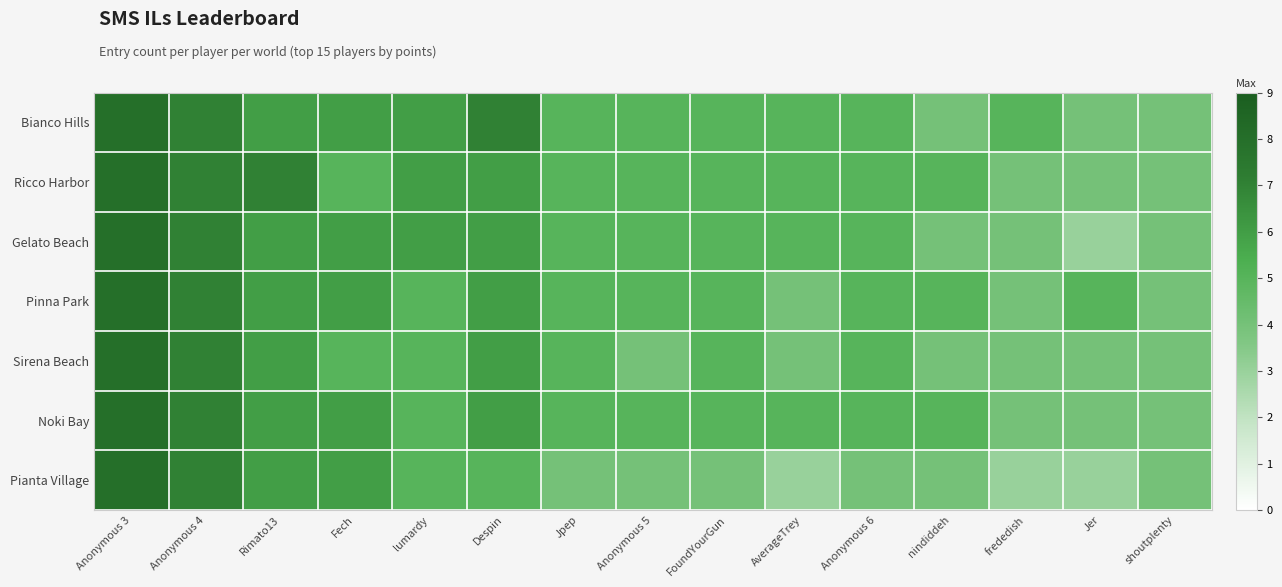

Reading left to right, transcribe all the data shown in this chart.

Bianco Hills: Anonymous 3=8	Anonymous 4=7	Rimato13=6	Fech=6	lumardy=6	Despin=7	Jpep=5	Anonymous 5=5	FoundYourGun=5	AverageTrey=5	Anonymous 6=5	nindiddeh=4	frededish=5	Jer=4	shoutplenty=4
Ricco Harbor: Anonymous 3=8	Anonymous 4=7	Rimato13=7	Fech=5	lumardy=6	Despin=6	Jpep=5	Anonymous 5=5	FoundYourGun=5	AverageTrey=5	Anonymous 6=5	nindiddeh=5	frededish=4	Jer=4	shoutplenty=4
Gelato Beach: Anonymous 3=8	Anonymous 4=7	Rimato13=6	Fech=6	lumardy=6	Despin=6	Jpep=5	Anonymous 5=5	FoundYourGun=5	AverageTrey=5	Anonymous 6=5	nindiddeh=4	frededish=4	Jer=3	shoutplenty=4
Pinna Park: Anonymous 3=8	Anonymous 4=7	Rimato13=6	Fech=6	lumardy=5	Despin=6	Jpep=5	Anonymous 5=5	FoundYourGun=5	AverageTrey=4	Anonymous 6=5	nindiddeh=5	frededish=4	Jer=5	shoutplenty=4
Sirena Beach: Anonymous 3=8	Anonymous 4=7	Rimato13=6	Fech=5	lumardy=5	Despin=6	Jpep=5	Anonymous 5=4	FoundYourGun=5	AverageTrey=4	Anonymous 6=5	nindiddeh=4	frededish=4	Jer=4	shoutplenty=4
Noki Bay: Anonymous 3=8	Anonymous 4=7	Rimato13=6	Fech=6	lumardy=5	Despin=6	Jpep=5	Anonymous 5=5	FoundYourGun=5	AverageTrey=5	Anonymous 6=5	nindiddeh=5	frededish=4	Jer=4	shoutplenty=4
Pianta Village: Anonymous 3=8	Anonymous 4=7	Rimato13=6	Fech=6	lumardy=5	Despin=5	Jpep=4	Anonymous 5=4	FoundYourGun=4	AverageTrey=3	Anonymous 6=4	nindiddeh=4	frededish=3	Jer=3	shoutplenty=4